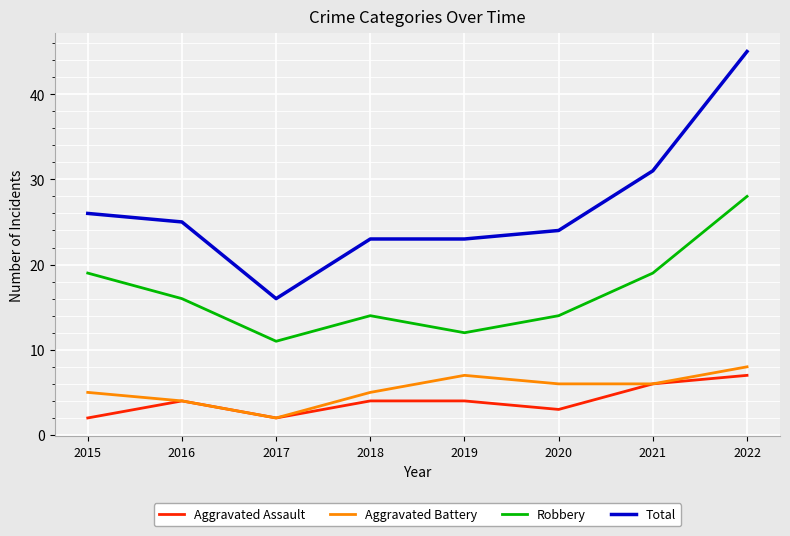

What is the sum of the Total values at 2015 and 2022?

71